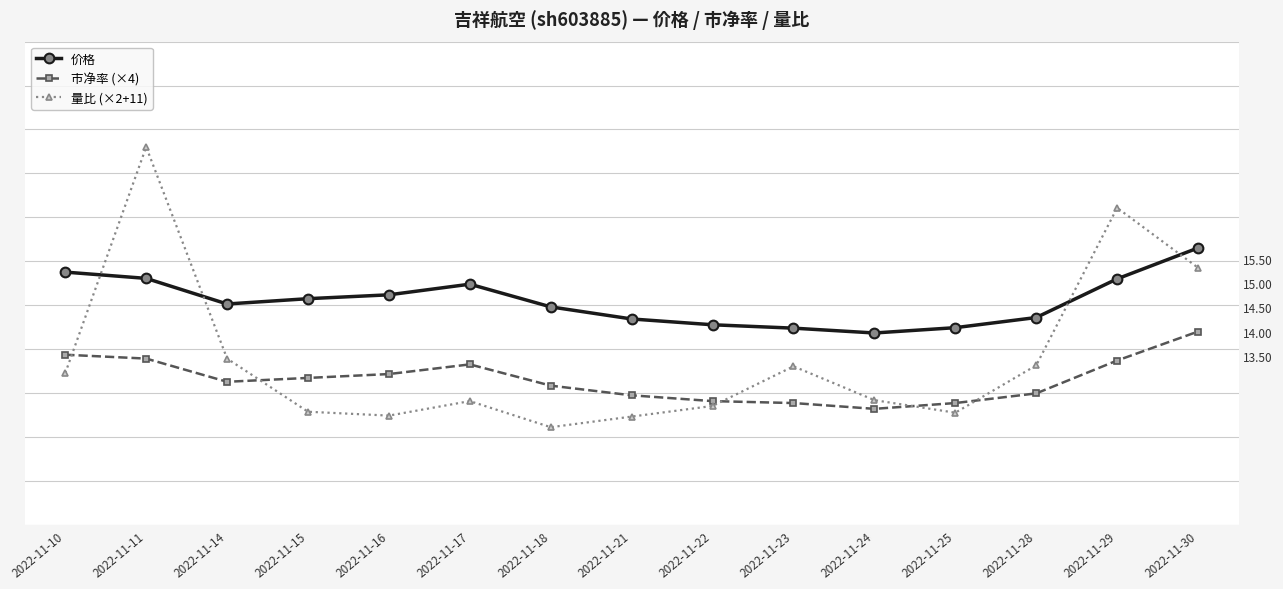

List the series in order of their overall mean, lowest first.

市净率 (×4), 量比 (×2+11), 价格